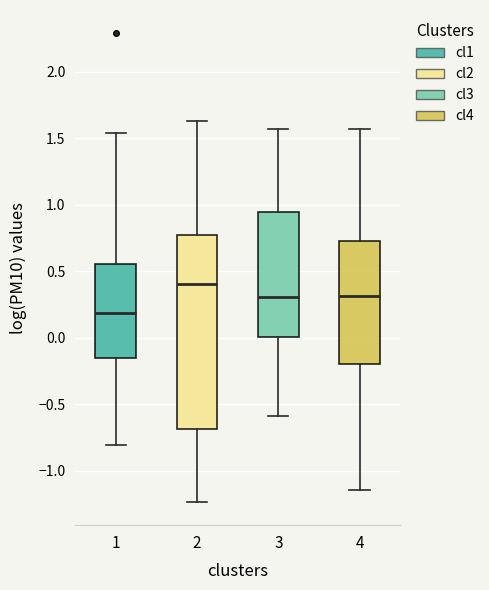

Reading left to right, transcribe this box plot: for each box, give where its median line is, the range the box spans, and where its two whiskers end, as read against the y-axis. The values are not printed on the chart, so give them approximately, as read against the axis.

1: median 0.20, box -0.15 to 0.55, whiskers -0.80 to 1.55
2: median 0.40, box -0.70 to 0.80, whiskers -1.25 to 1.65
3: median 0.30, box 0.00 to 0.95, whiskers -0.60 to 1.55
4: median 0.30, box -0.20 to 0.75, whiskers -1.15 to 1.55